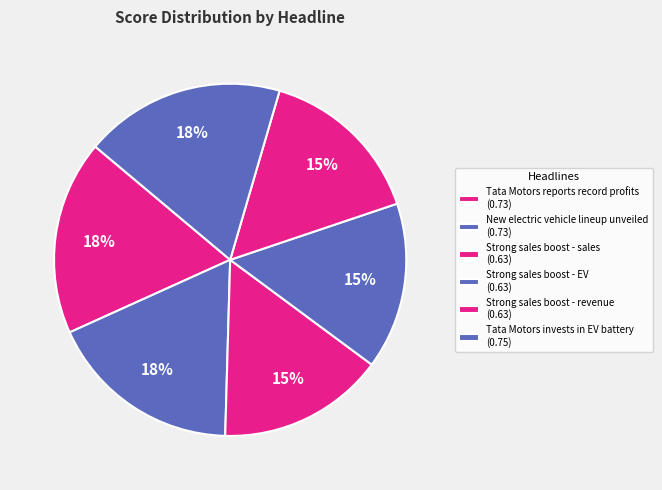

Count the number of slices in the pie.

6